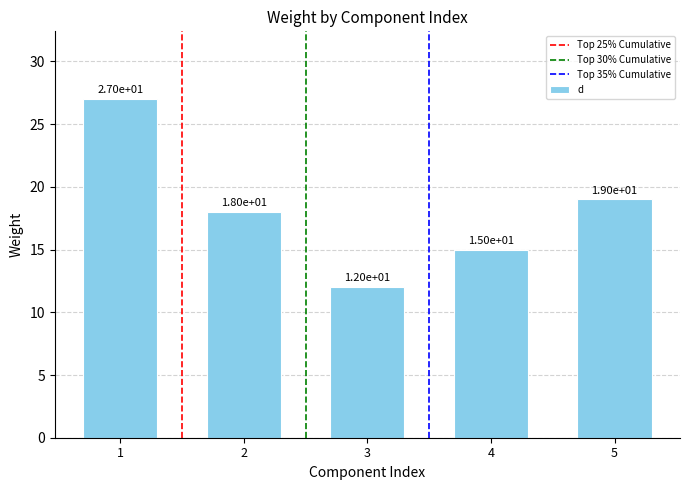

At which label is the value closest to 19?

5